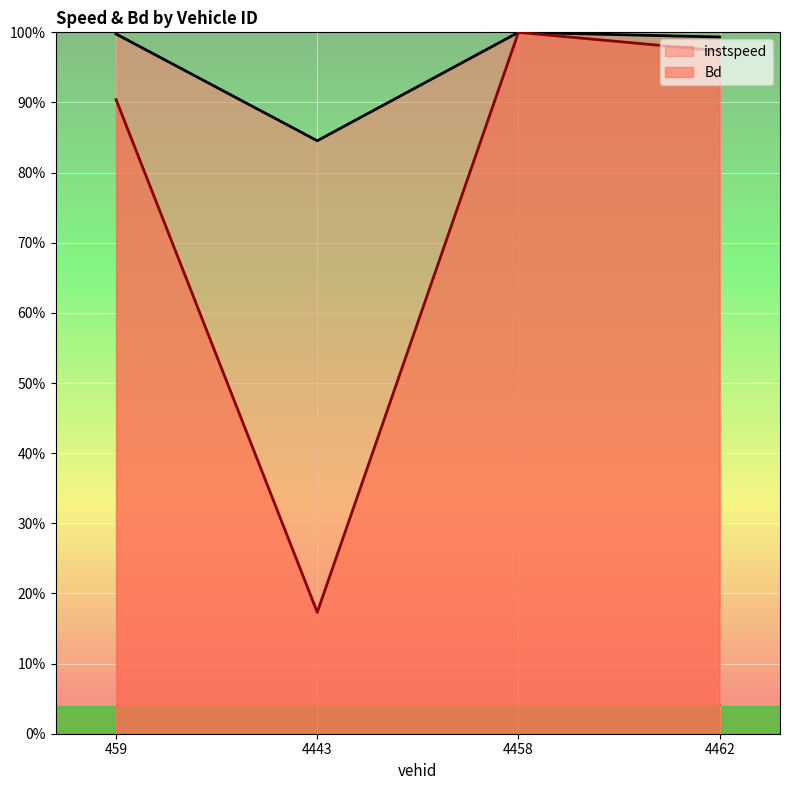

Reading right to left, extract all data points from this chart.

instspeed: 99.3	100.0	84.5	99.8
Bd: 97.4	100.0	17.3	90.4